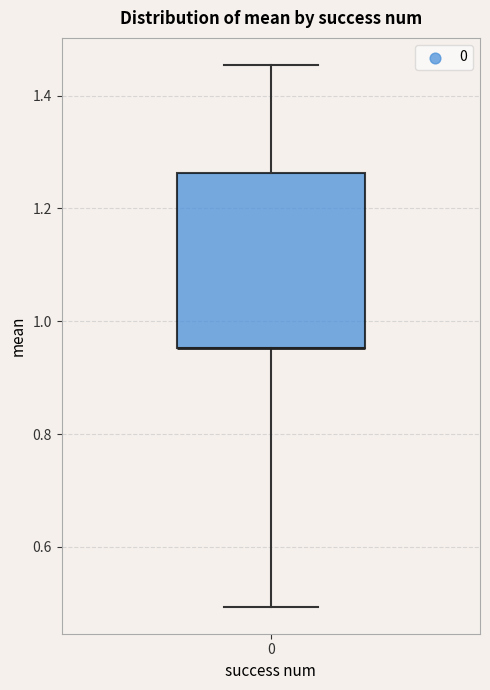

Where does the upper whisker of the box at x = 0 end on the y-axis? The values are not printed on the chart, so give them approximately, as read against the axis.

1.46